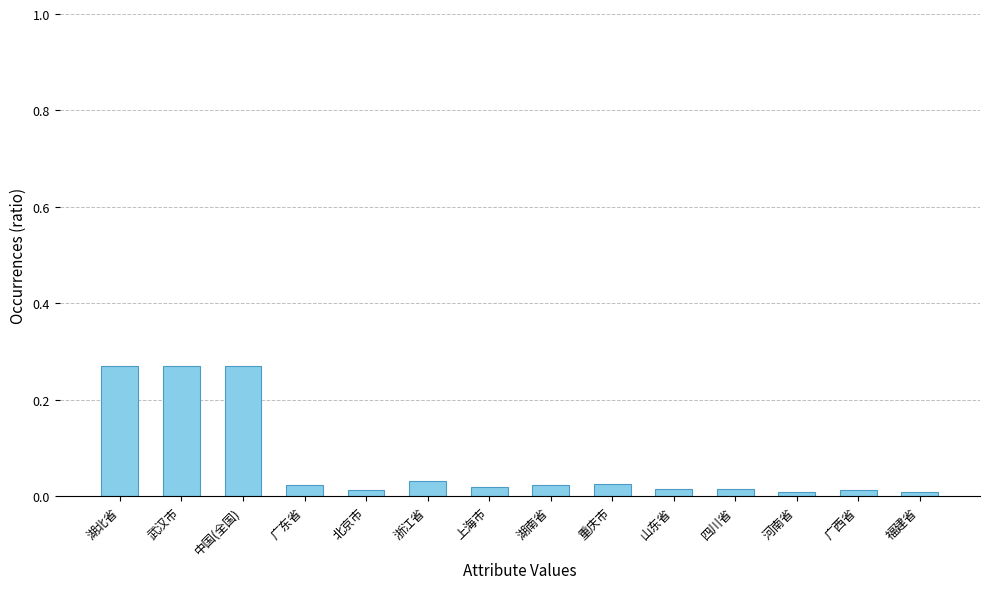

What is the sum of all values?

1.0